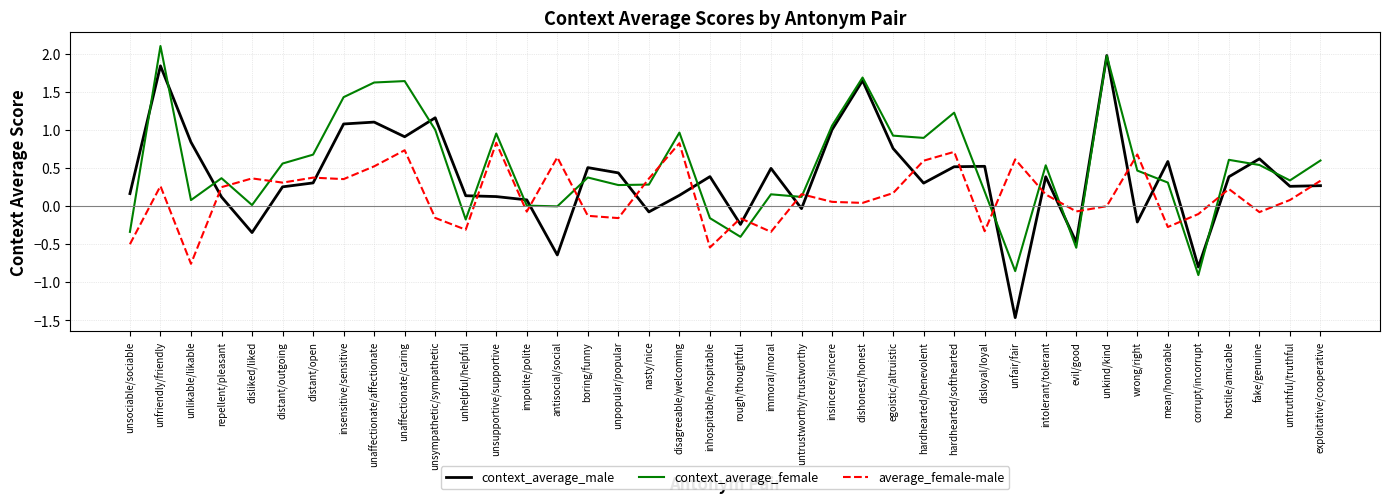

What position from the right is hostile/amicable?

4